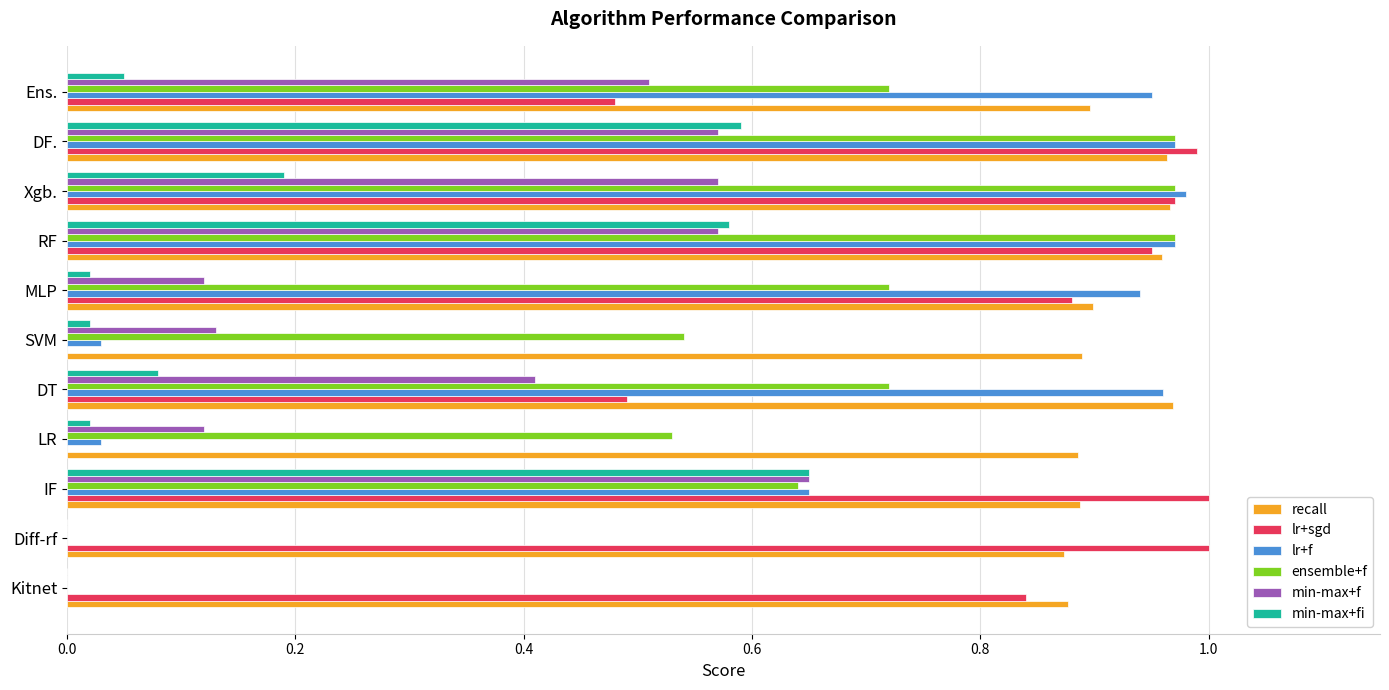

True or false: ensemble+f has a value of 0.5 at DF..

False